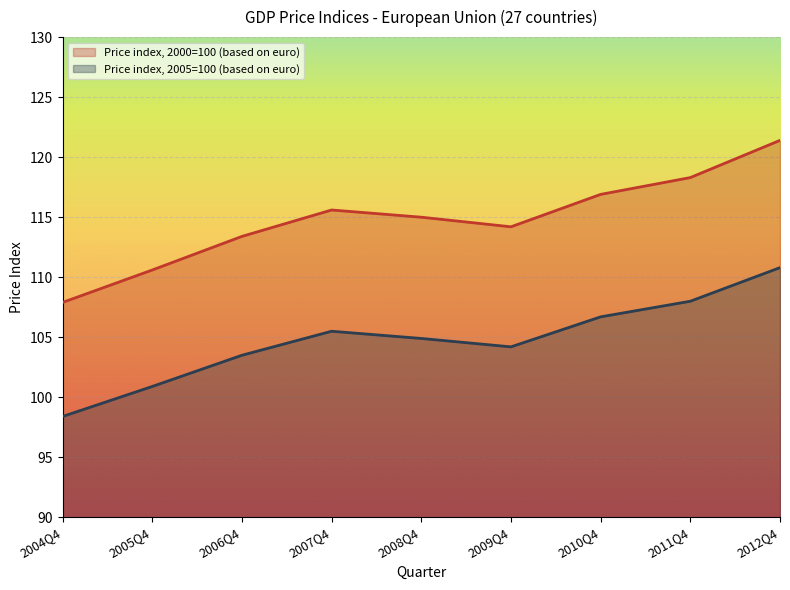

Rank the series at 2012Q4 from highest to lowest value.

Price index, 2000=100 (based on euro), Price index, 2005=100 (based on euro)